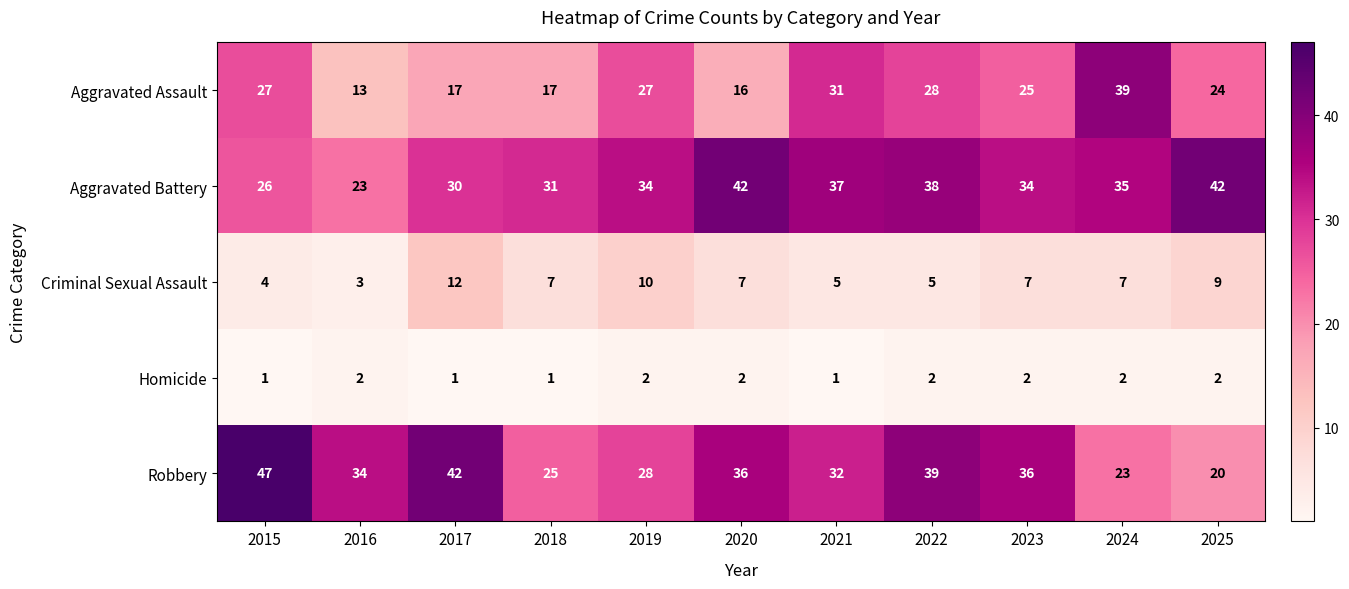

Which label corresponds to the largest value in the chart?

2015